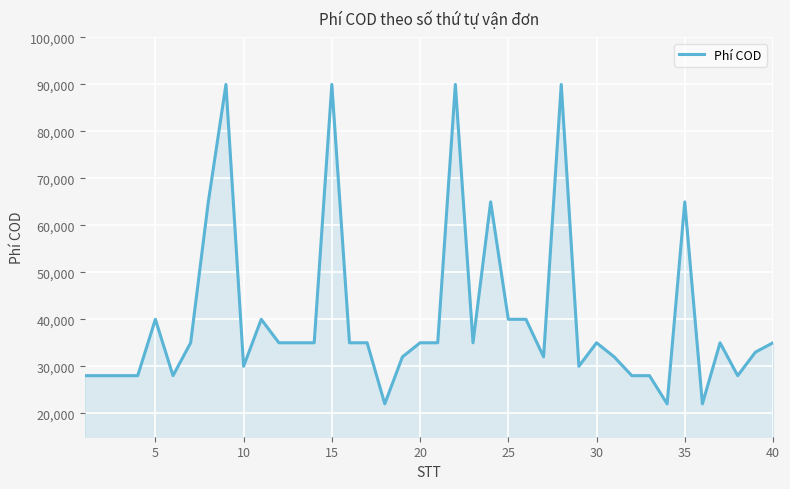

What is the smallest value displayed?

22000